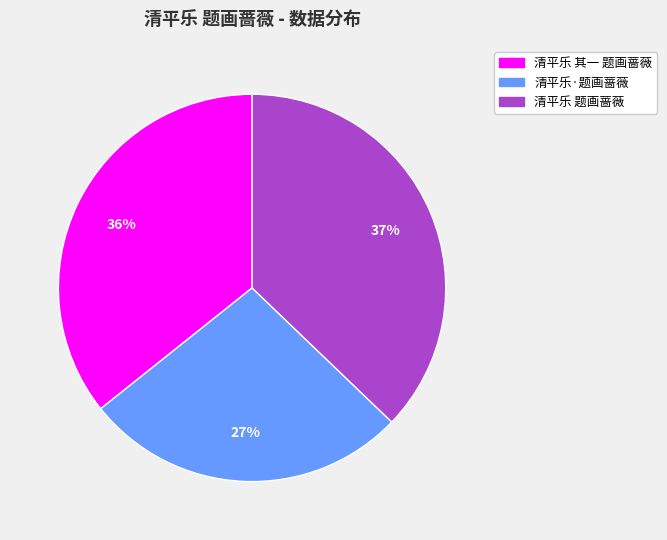

Is there any slice that represents more than half of the pie?

No